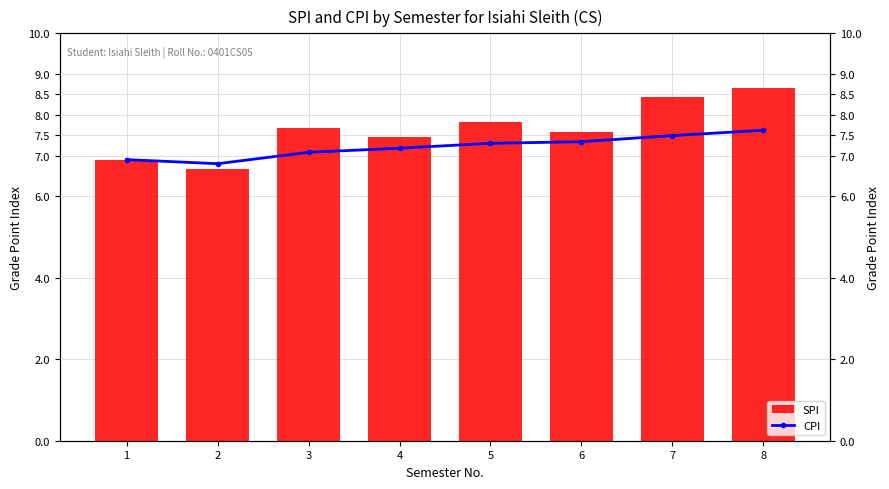

Rank the series by their average value, from lowest to highest.

CPI, SPI